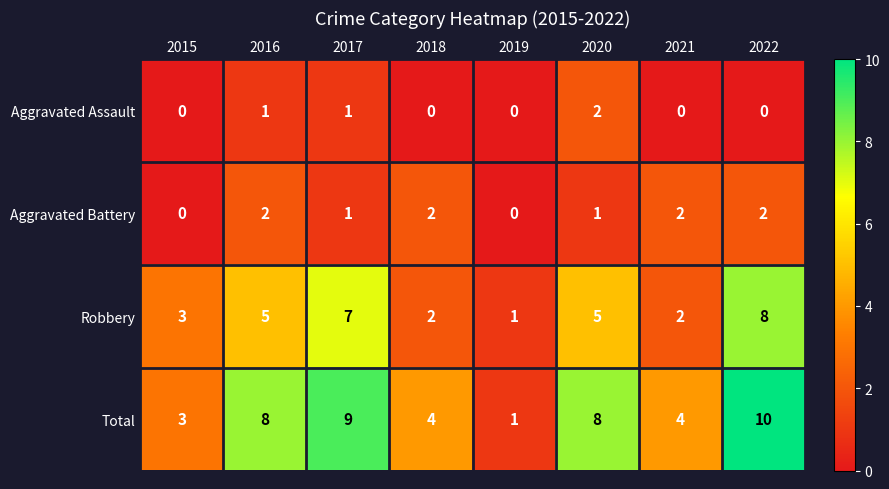

How many Aggravated Assault values are between 0 and 1?

7